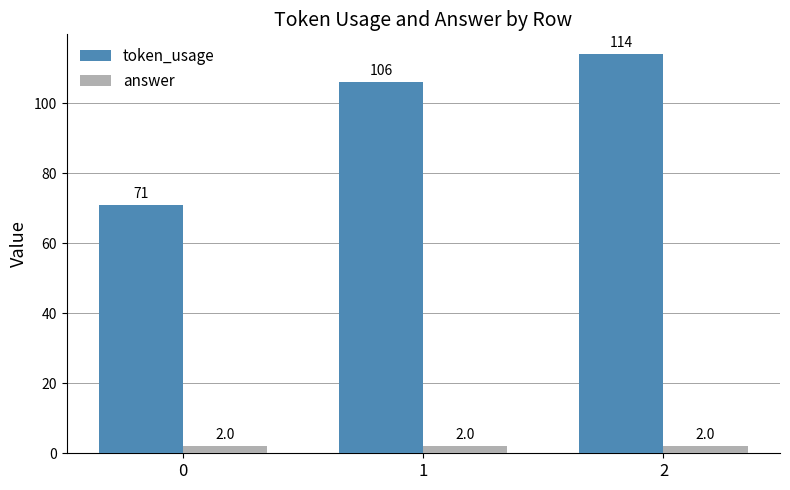

Reading left to right, list all the values displayed in this chart.

token_usage: 71	106	114
answer: 2	2	2